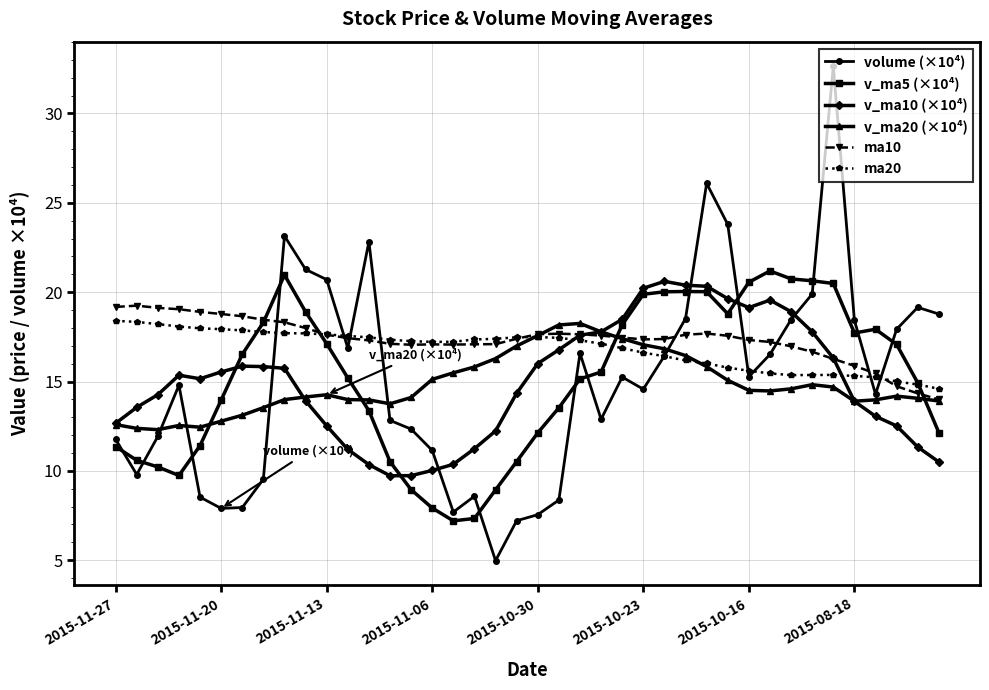

Which series has the largest range (max minus min)?

volume (×10⁴)